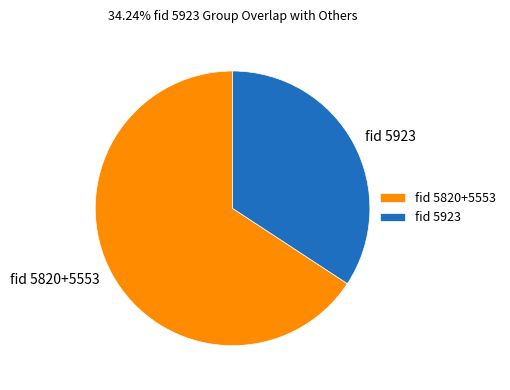

Does any single category account for the majority?

Yes